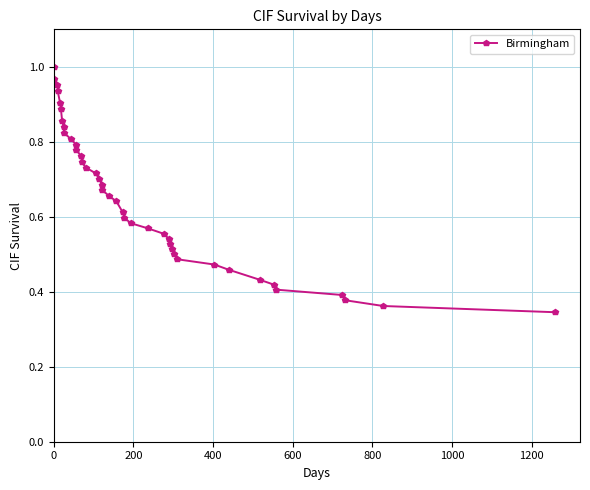

What is the sum of all values?

26.0